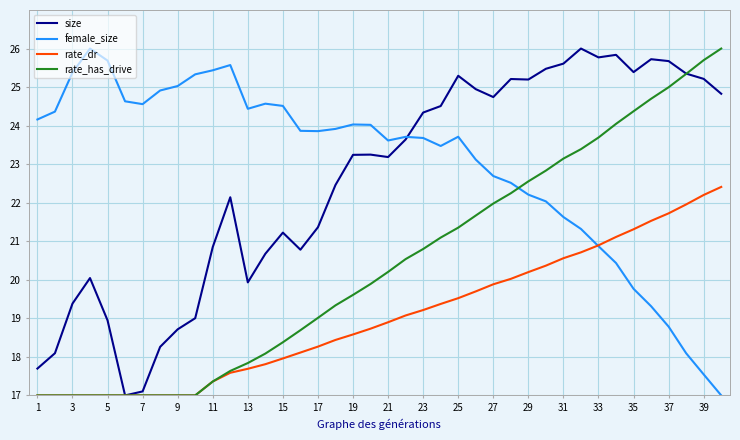

What is the maximum value shown in the chart?

26.0